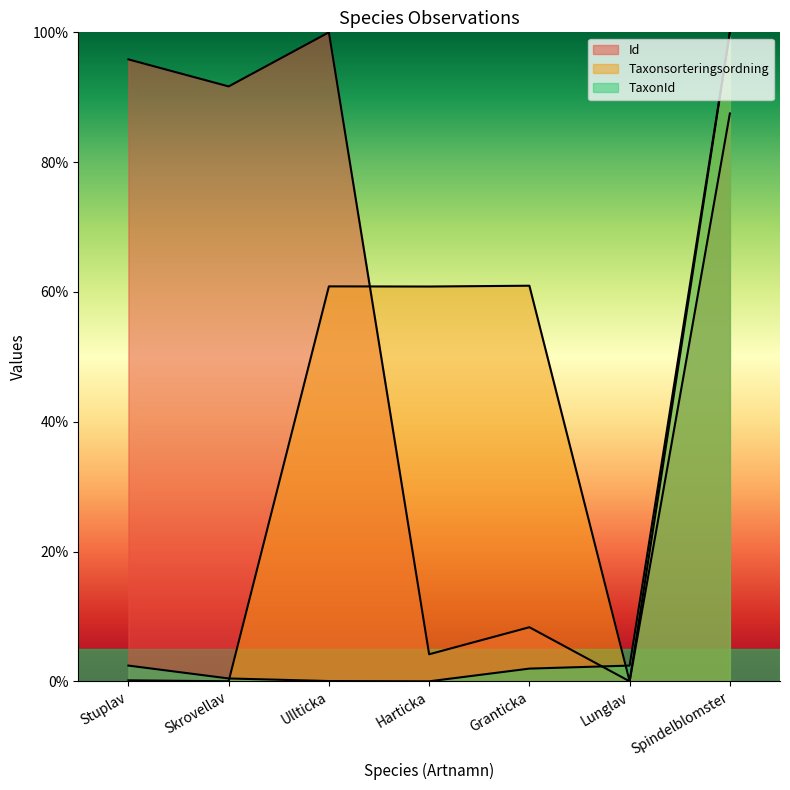

What is the average value of the TaxonId series?

15.3